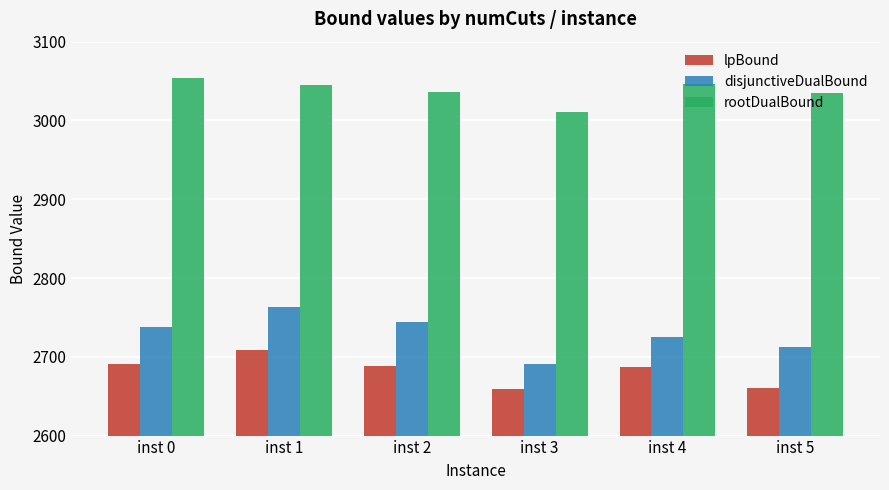

Rank the series by their maximum value, from lowest to highest.

lpBound, disjunctiveDualBound, rootDualBound